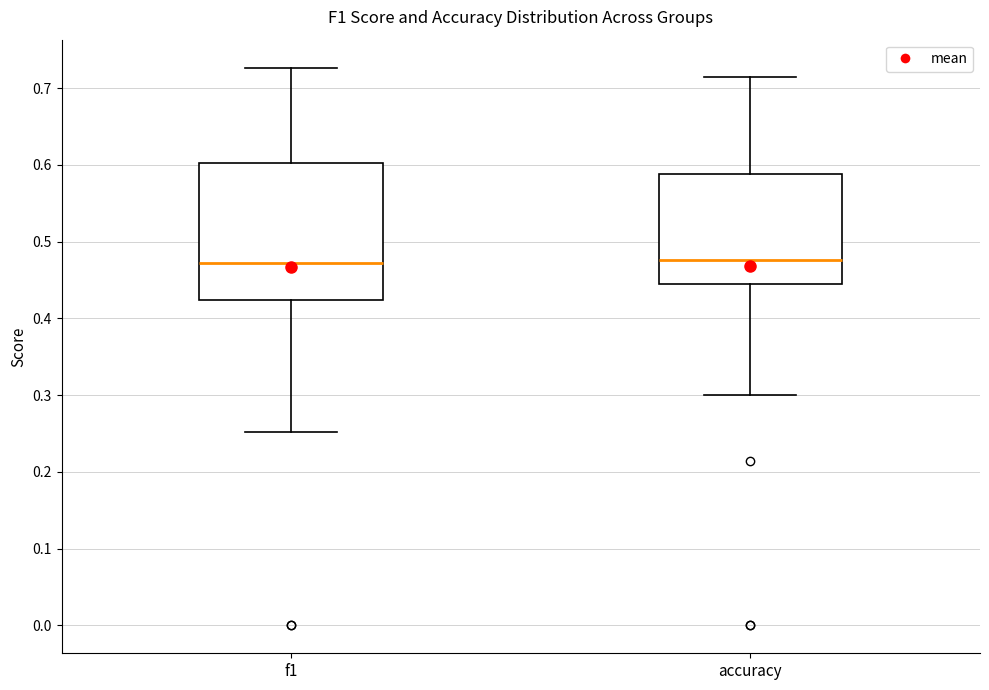

Reading left to right, transcribe this box plot: for each box, give where its median line is, the range the box spans, and where its two whiskers end, as read against the y-axis. The values are not printed on the chart, so give them approximately, as read against the axis.

f1: median 0.47, box 0.42 to 0.60, whiskers 0.25 to 0.73
accuracy: median 0.48, box 0.44 to 0.59, whiskers 0.30 to 0.71